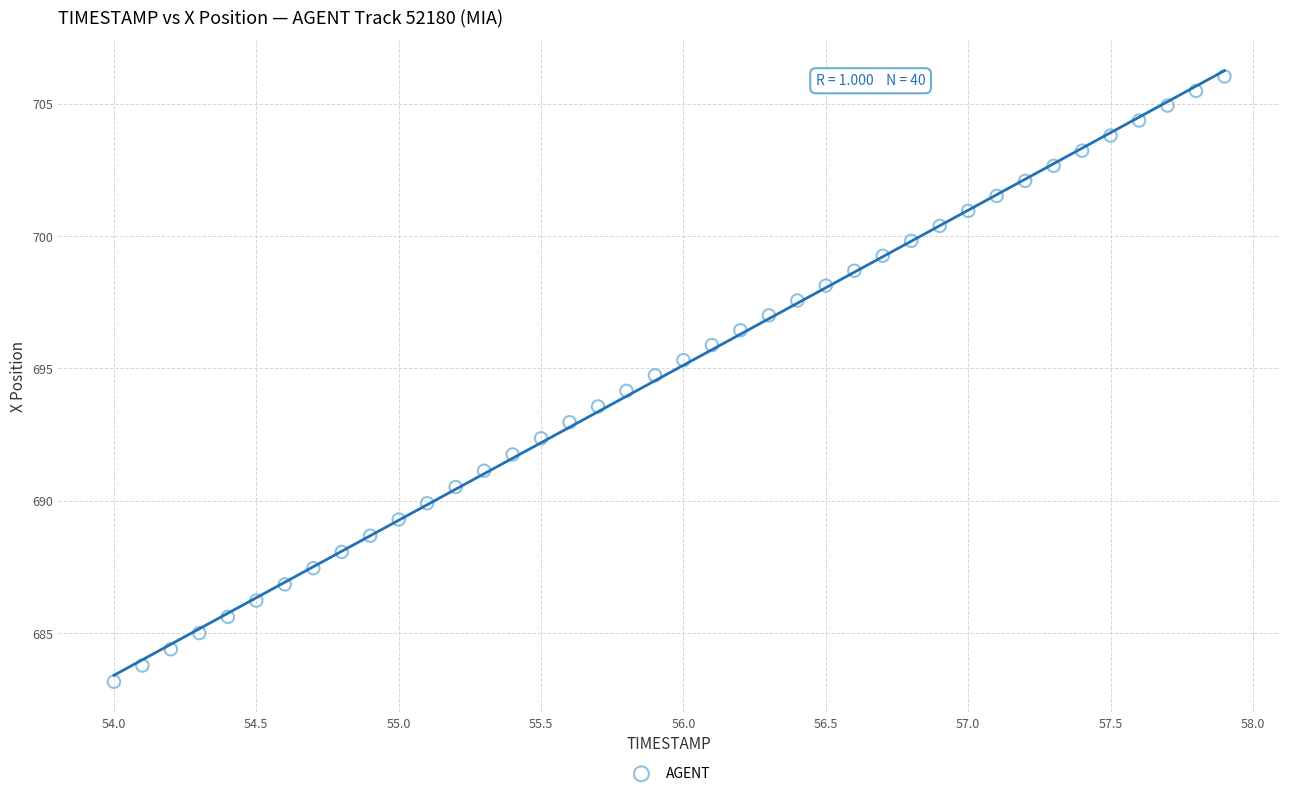

What is the range of X values (max minus min)?

3.9